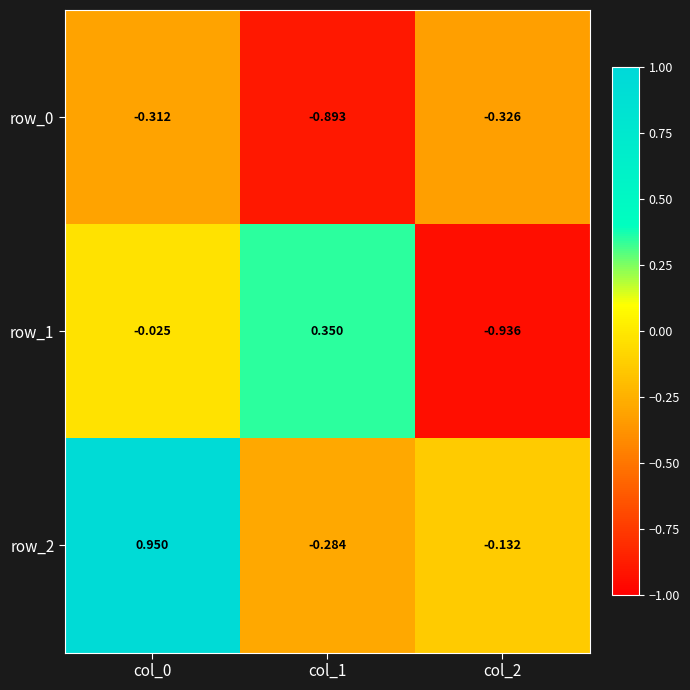

Is it true that row_1 equals -0.9 at col_2?

True